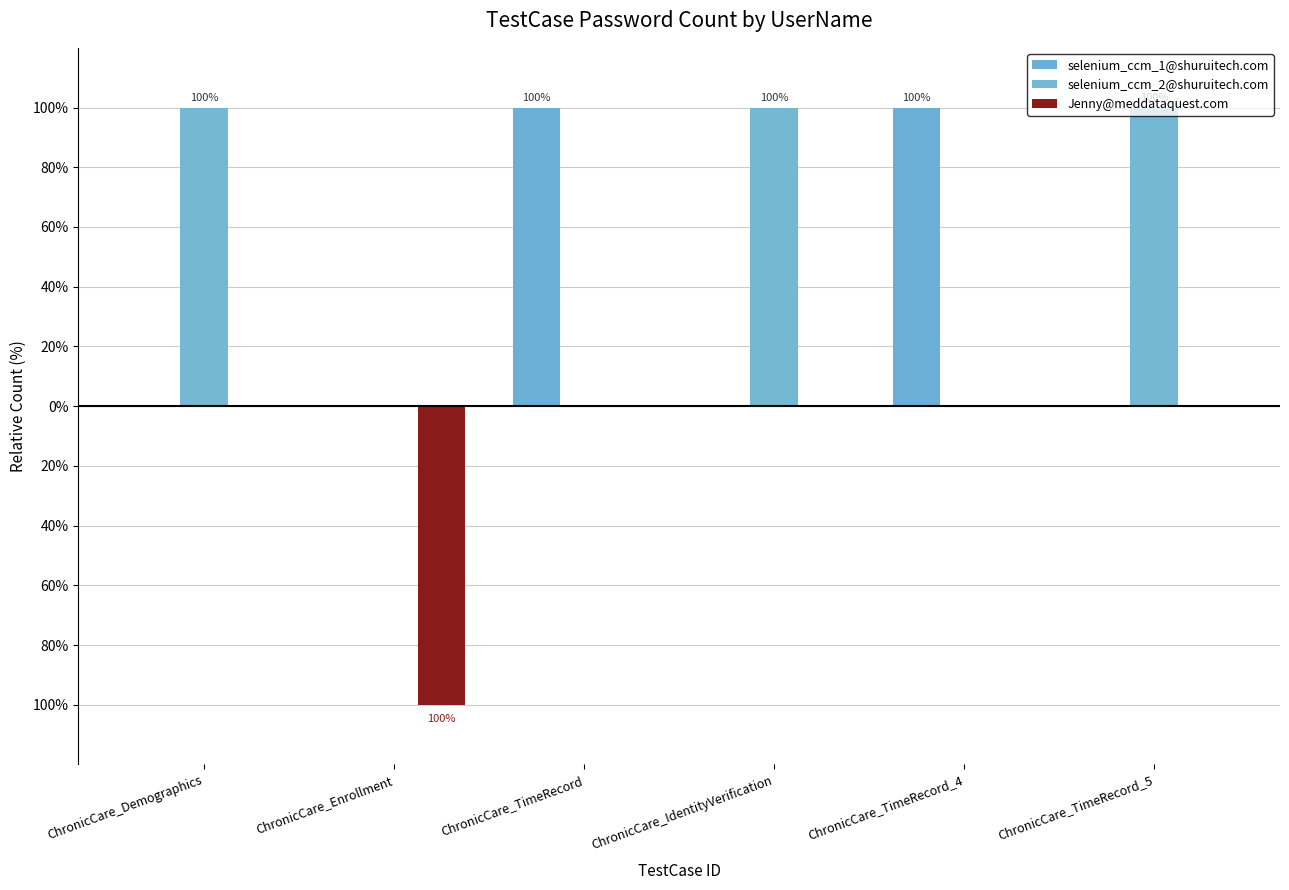

Does the chart contain stacked bars?

No